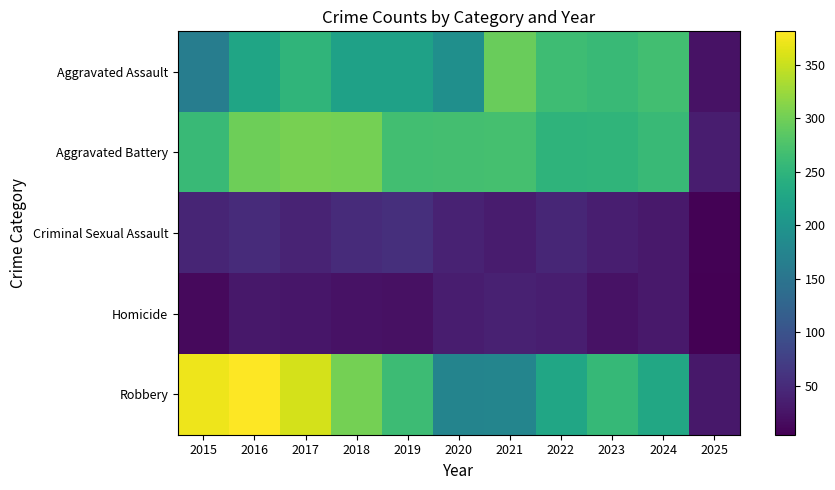

What is the spread (max minus min) of values at 2025?

30